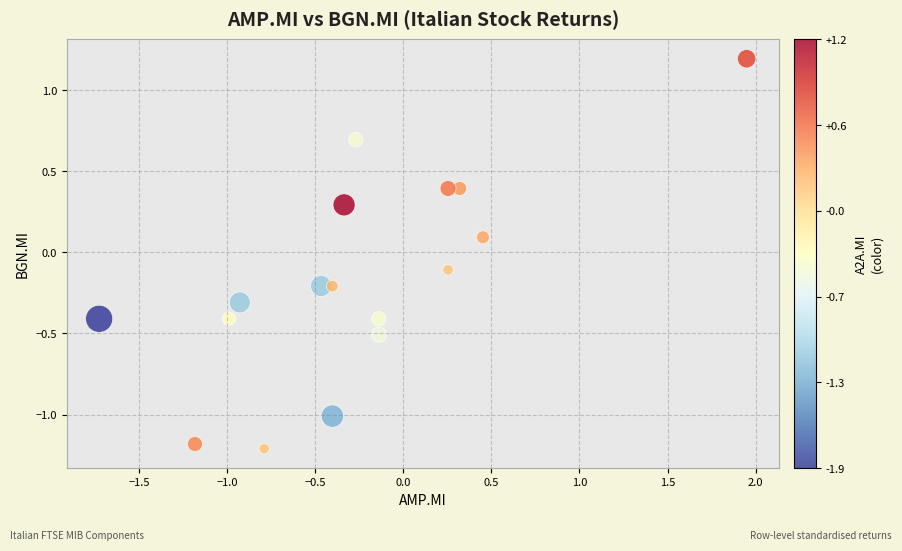

What is the range of Y values (max minus min)?

2.4